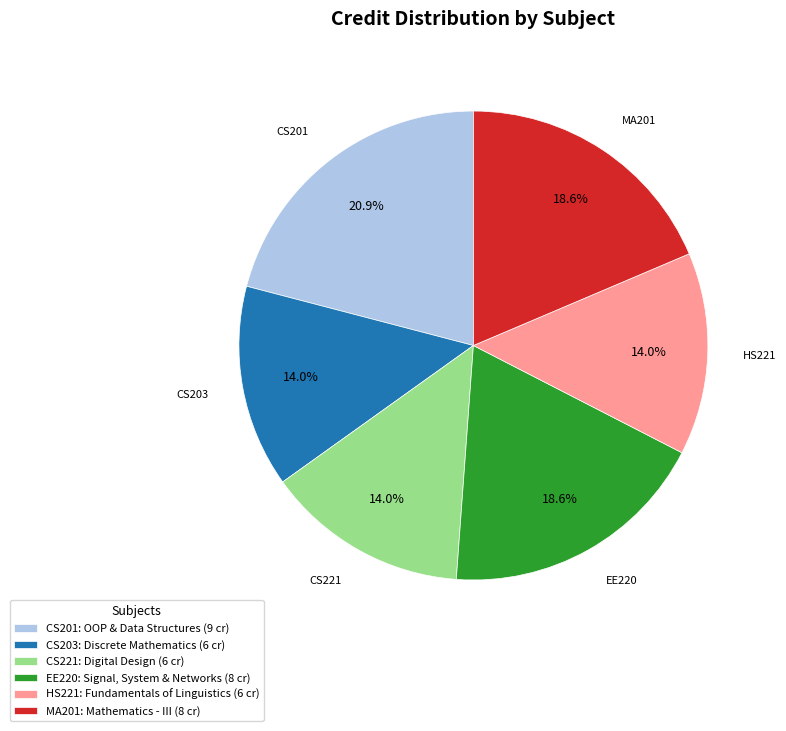

Combined, what portion of the pie is CS203: Discrete Mathematics (6 cr) and MA201: Mathematics - III (8 cr)?

32.6%